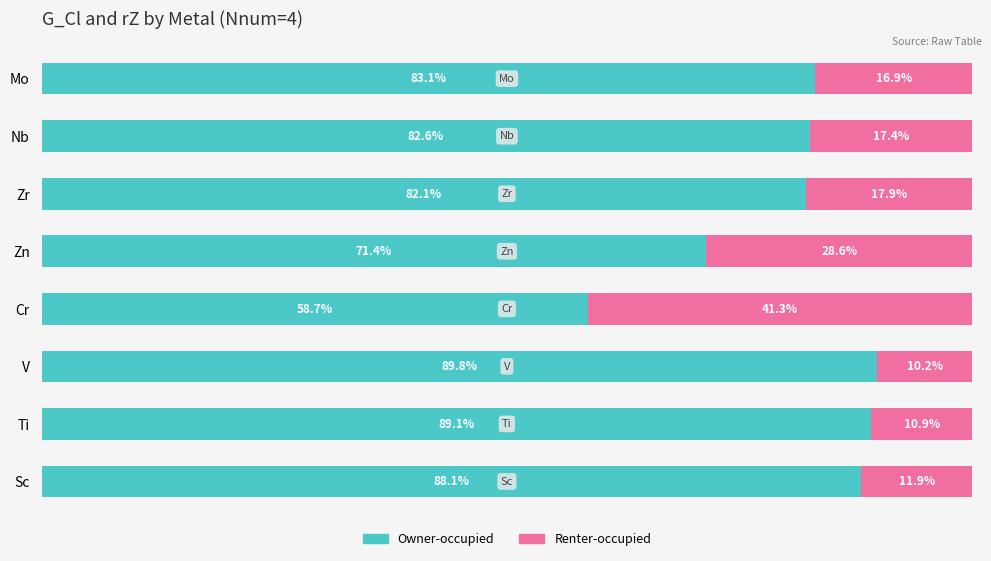

At which label does Owner-occupied reach its minimum?

Cr